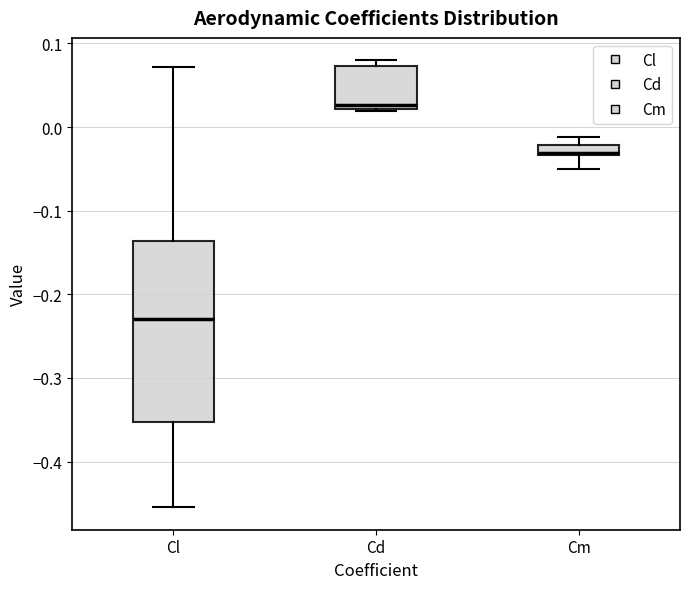

Which box's median line is the highest?

Cd